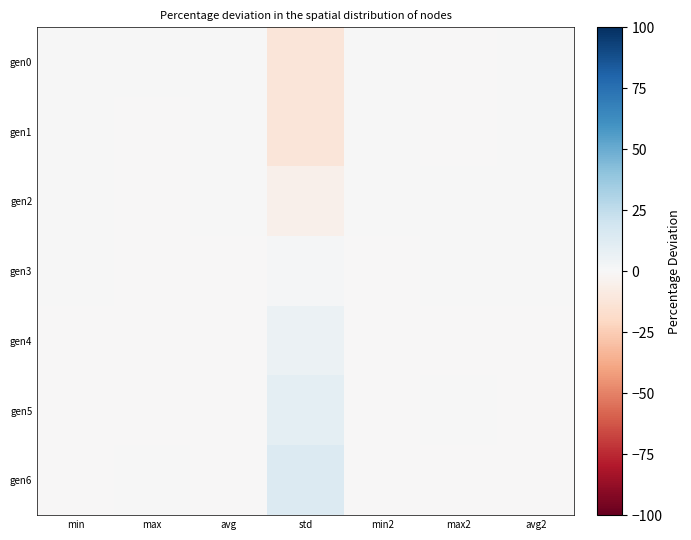

Which series has the largest total across all categories?

gen6